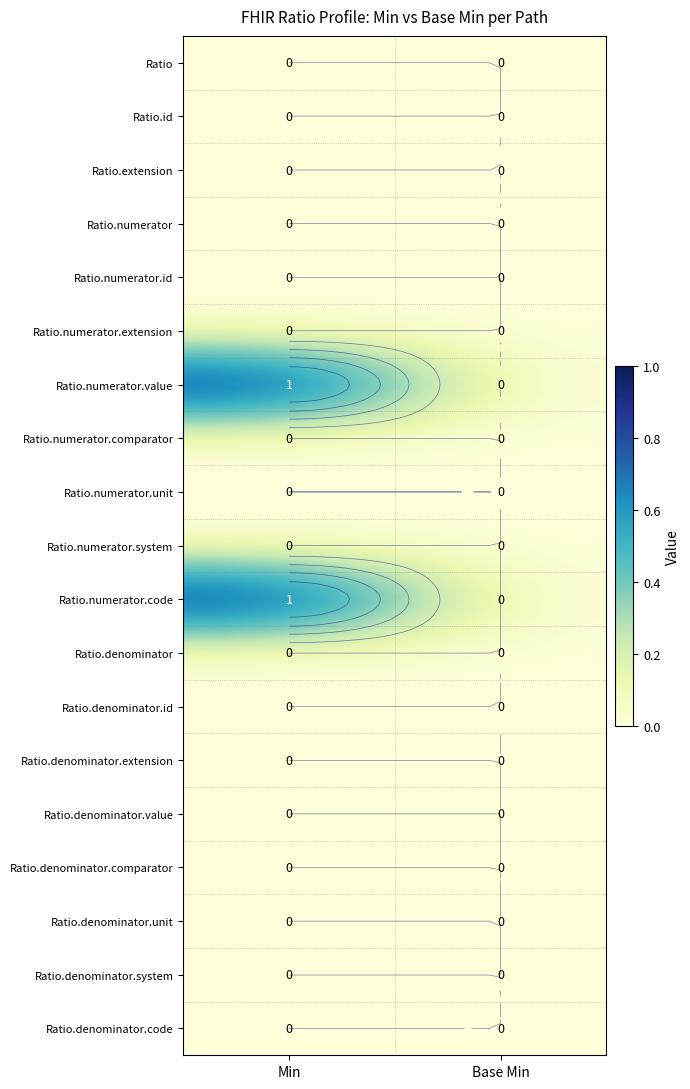

At which category is the sum across all series the highest?

Min